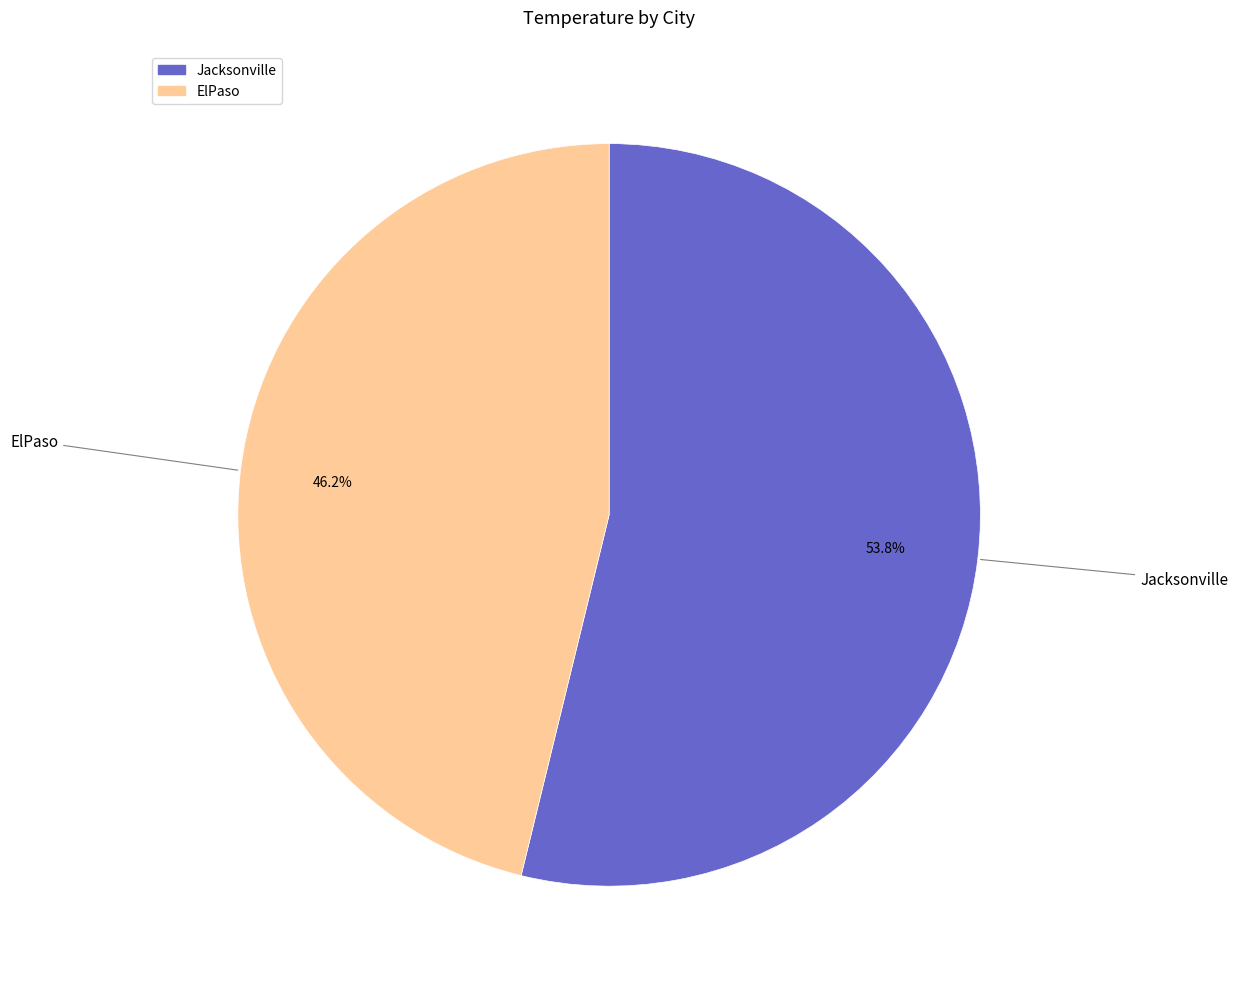

Rank the categories by value from lowest to highest.

ElPaso, Jacksonville